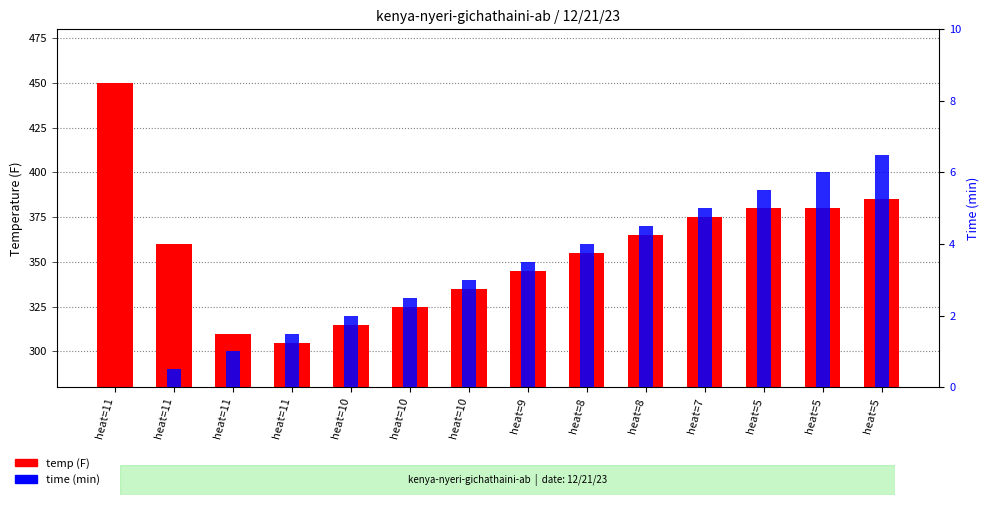

Reading left to right, extract all data points from this chart.

temp (F): 450.0	360.0	310.0	305.0	315.0	325.0	335.0	345.0	355.0	365.0	375.0	380.0	380.0	385.0
time (min): 0.0	0.5	1.0	1.5	2.0	2.5	3.0	3.5	4.0	4.5	5.0	5.5	6.0	6.5